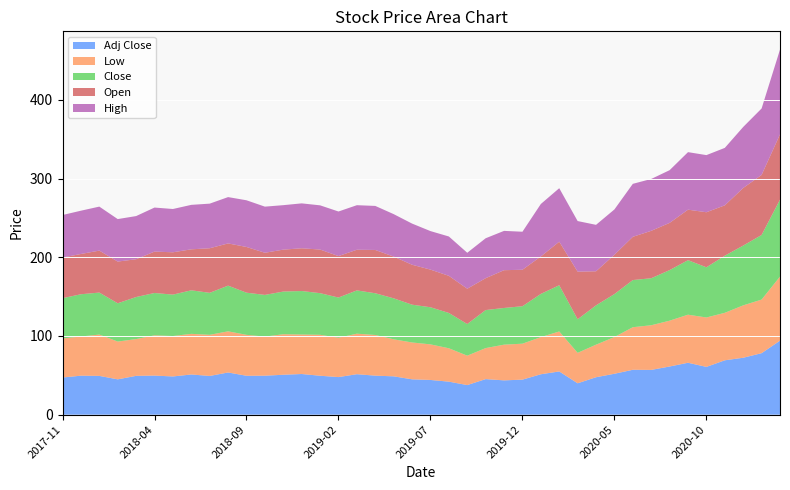

Reading left to right, list all the values displayed in this chart.

Adj Close: 2017-11=47.2	2017-12=49.5	2018-01=49.2	2018-02=44.9	2018-03=49.3	2018-04=49.6	2018-05=48.5	2018-06=51.0	2018-07=49.2	2018-08=53.6	2018-09=49.4	2018-10=49.5	2018-11=50.7	2018-12=51.7	2019-01=49.5	2019-02=47.7	2019-03=51.4	2019-04=49.6	2019-05=48.7	2019-06=44.9	2019-07=44.1	2019-08=41.9	2019-09=37.6	2019-10=45.2	2019-11=43.6	2019-12=44.5	2020-01=51.3	2020-02=54.9	2020-03=39.9	2020-04=47.6	2020-05=52.0	2020-06=57.0	2020-07=56.9	2020-08=61.2	2020-09=66.0	2020-10=60.7	2020-11=69.1	2020-12=72.3	2021-01=78.1	2021-02=94.0
Low: 2017-11=49.7	2017-12=49.8	2018-01=52.5	2018-02=48.0	2018-03=46.7	2018-04=51.2	2018-05=51.4	2018-06=51.6	2018-07=52.3	2018-08=52.3	2018-09=52.0	2018-10=49.7	2018-11=51.5	2018-12=50.2	2019-01=52.0	2019-02=50.0	2019-03=51.5	2019-04=51.7	2019-05=47.0	2019-06=46.8	2019-07=45.2	2019-08=42.4	2019-09=37.4	2019-10=39.4	2019-11=45.4	2019-12=45.7	2020-01=47.2	2020-02=50.8	2020-03=38.7	2020-04=41.4	2020-05=46.7	2020-06=54.1	2020-07=56.8	2020-08=58.2	2020-09=61.1	2020-10=62.8	2020-11=60.3	2020-12=66.6	2021-01=68.1	2021-02=81.4
Close: 2017-11=51.1	2017-12=53.7	2018-01=53.4	2018-02=48.6	2018-03=53.4	2018-04=53.8	2018-05=52.6	2018-06=55.3	2018-07=53.3	2018-08=58.1	2018-09=53.6	2018-10=53.0	2018-11=54.2	2018-12=55.3	2019-01=52.9	2019-02=51.1	2019-03=55.0	2019-04=53.0	2019-05=52.1	2019-06=48.0	2019-07=47.2	2019-08=44.9	2019-09=40.2	2019-10=48.3	2019-11=46.6	2019-12=47.6	2020-01=54.9	2020-02=58.7	2020-03=42.6	2020-04=50.0	2020-05=54.6	2020-06=59.9	2020-07=59.7	2020-08=64.3	2020-09=69.3	2020-10=63.8	2020-11=72.6	2020-12=76.0	2021-01=82.1	2021-02=97.8
Open: 2017-11=51.7	2017-12=51.2	2018-01=53.3	2018-02=53.0	2018-03=48.0	2018-04=52.6	2018-05=53.8	2018-06=52.1	2018-07=56.7	2018-08=53.6	2018-09=58.1	2018-10=53.6	2018-11=53.3	2018-12=54.3	2019-01=55.4	2019-02=52.7	2019-03=51.7	2019-04=55.0	2019-05=53.0	2019-06=50.8	2019-07=47.8	2019-08=47.2	2019-09=44.9	2019-10=40.5	2019-11=48.0	2019-12=46.3	2020-01=47.6	2020-02=55.3	2020-03=60.5	2020-04=43.3	2020-05=50.0	2020-06=55.0	2020-07=60.2	2020-08=60.0	2020-09=64.2	2020-10=70.0	2020-11=64.0	2020-12=73.2	2021-01=76.3	2021-02=83.0
High: 2017-11=54.0	2017-12=55.0	2018-01=55.9	2018-02=54.0	2018-03=54.8	2018-04=56.0	2018-05=55.0	2018-06=56.5	2018-07=56.7	2018-08=58.9	2018-09=59.3	2018-10=58.6	2018-11=56.5	2018-12=57.1	2019-01=56.2	2019-02=56.6	2019-03=56.6	2019-04=56.0	2019-05=54.0	2019-06=52.3	2019-07=49.0	2019-08=50.0	2019-09=45.7	2019-10=50.7	2019-11=49.9	2019-12=48.3	2020-01=66.7	2020-02=68.0	2020-03=64.3	2020-04=59.0	2020-05=57.6	2020-06=67.3	2020-07=65.9	2020-08=67.0	2020-09=73.1	2020-10=72.6	2020-11=73.0	2020-12=77.5	2021-01=84.4	2021-02=107.7